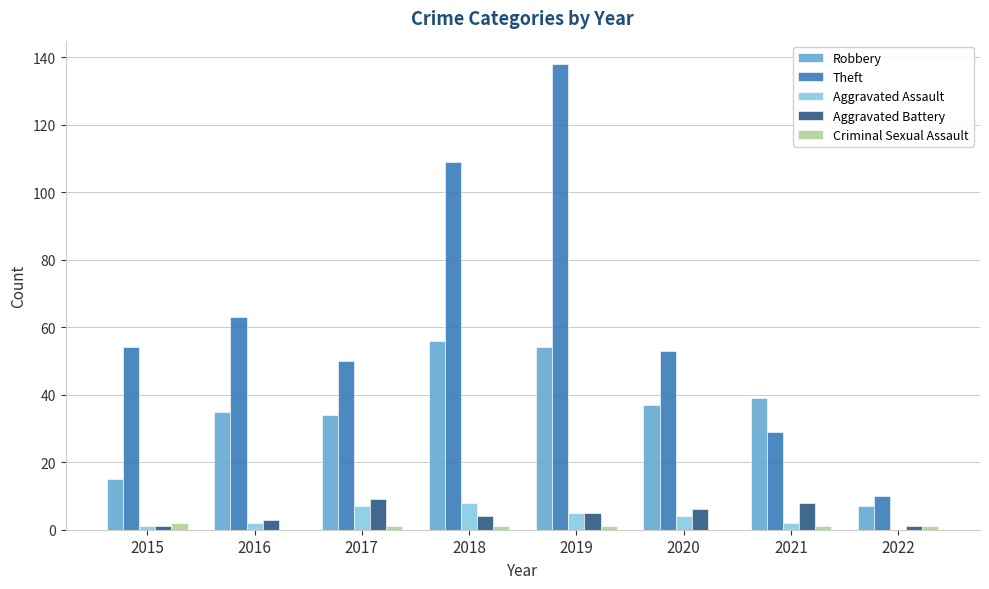

At which category is the sum across all series the highest?

2019